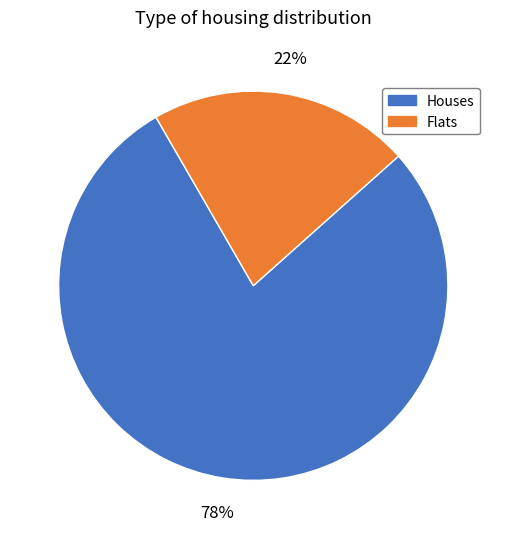

Do Flats and Houses together represent more than half of the pie?

Yes